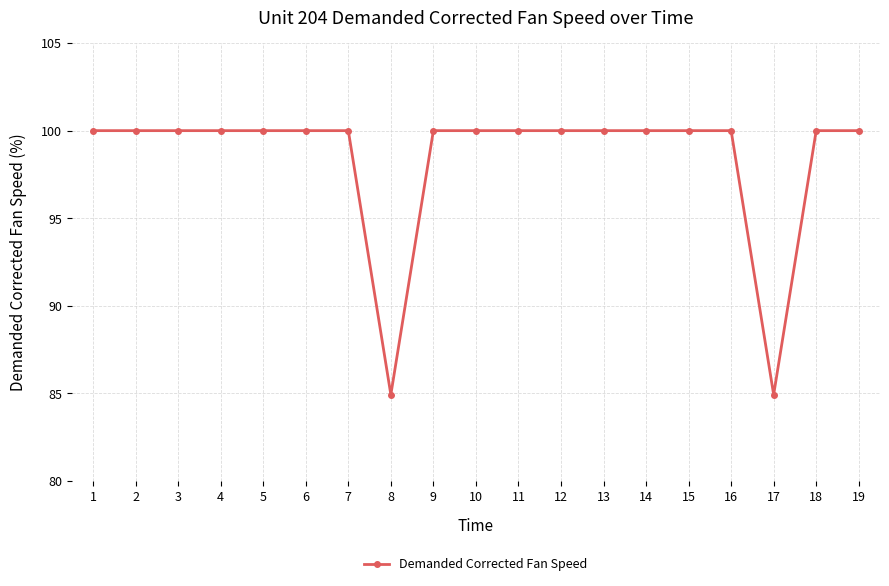

Reading left to right, transcribe all the data shown in this chart.

1=100.0	2=100.0	3=100.0	4=100.0	5=100.0	6=100.0	7=100.0	8=84.9	9=100.0	10=100.0	11=100.0	12=100.0	13=100.0	14=100.0	15=100.0	16=100.0	17=84.9	18=100.0	19=100.0